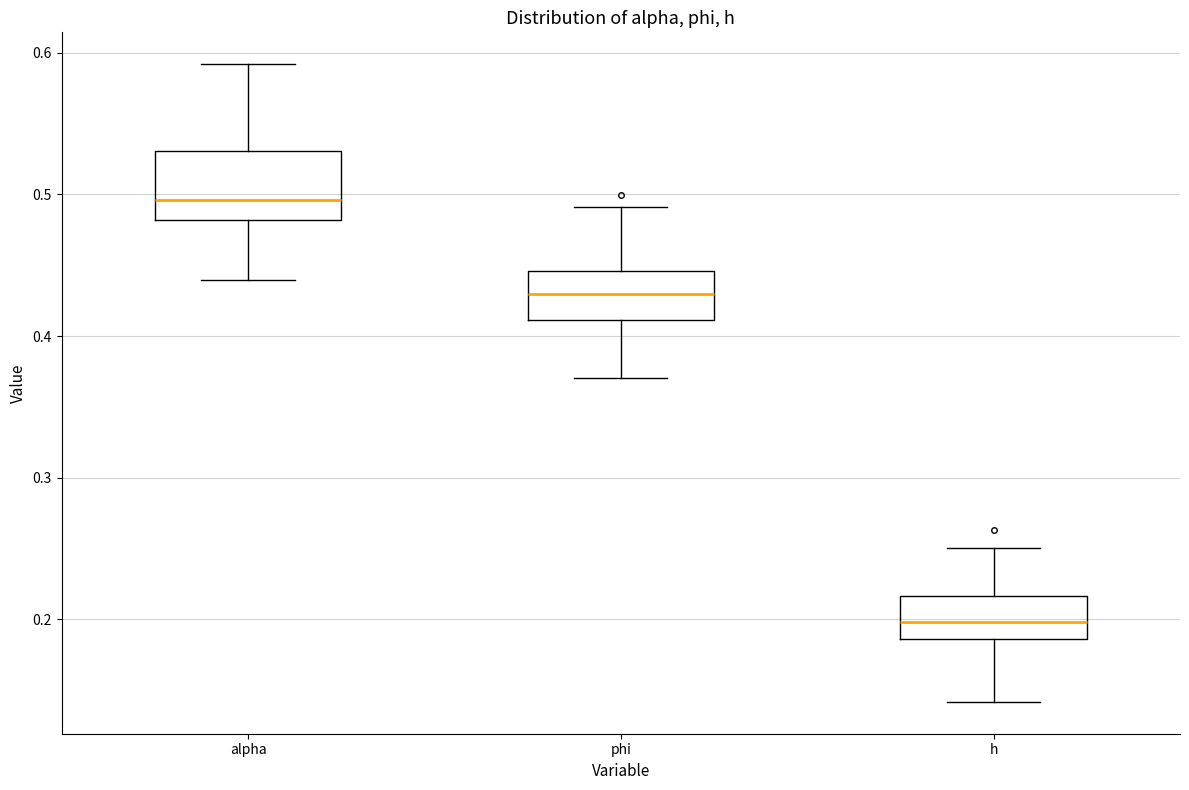

Reading left to right, transcribe this box plot: for each box, give where its median line is, the range the box spans, and where its two whiskers end, as read against the y-axis. The values are not printed on the chart, so give them approximately, as read against the axis.

alpha: median 0.50, box 0.48 to 0.53, whiskers 0.44 to 0.59
phi: median 0.43, box 0.41 to 0.45, whiskers 0.37 to 0.49
h: median 0.20, box 0.19 to 0.22, whiskers 0.14 to 0.25